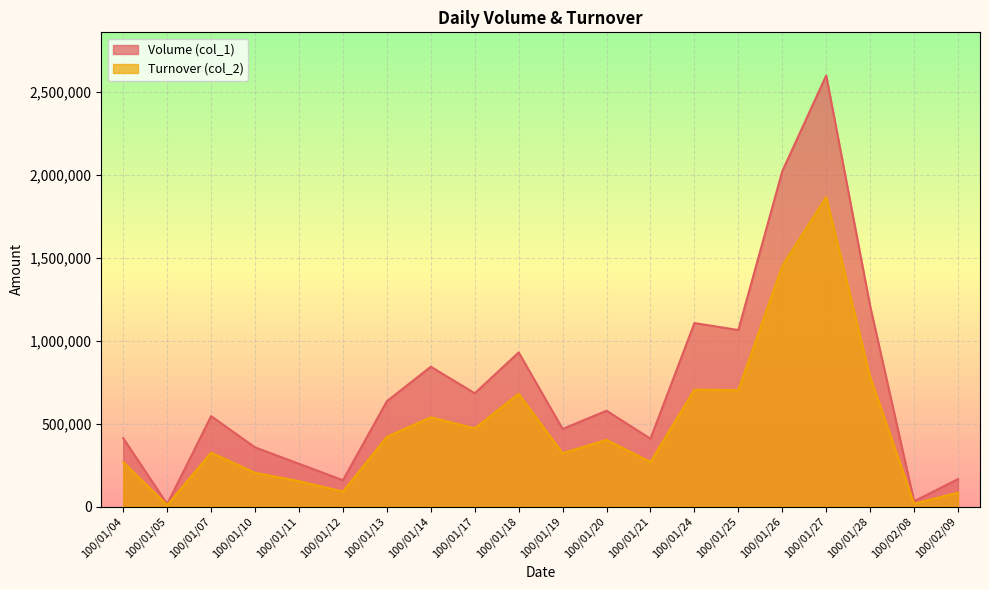

Reading left to right, list all the values displayed in this chart.

Volume (col_1): 100/01/04=412000	100/01/05=15000	100/01/07=545000	100/01/10=357000	100/01/11=258000	100/01/12=159000	100/01/13=635000	100/01/14=843000	100/01/17=683000	100/01/18=929000	100/01/19=468000	100/01/20=578000	100/01/21=409000	100/01/24=1106000	100/01/25=1064000	100/01/26=2021000	100/01/27=2598000	100/01/28=1208000	100/02/08=32000	100/02/09=166000
Turnover (col_2): 100/01/04=267790	100/01/05=9000	100/01/07=325040	100/01/10=203690	100/01/11=153210	100/01/12=90340	100/01/13=420350	100/01/14=538130	100/01/17=471500	100/01/18=679550	100/01/19=321720	100/01/20=402180	100/01/21=268840	100/01/24=704540	100/01/25=701760	100/01/26=1450500	100/01/27=1865130	100/01/28=782380	100/02/08=17840	100/02/09=83800